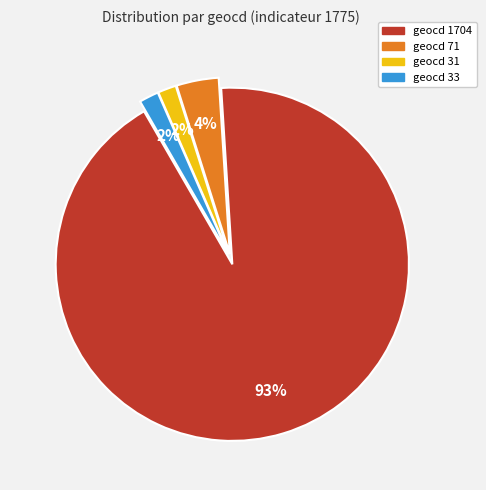

Does any single category account for the majority?

Yes